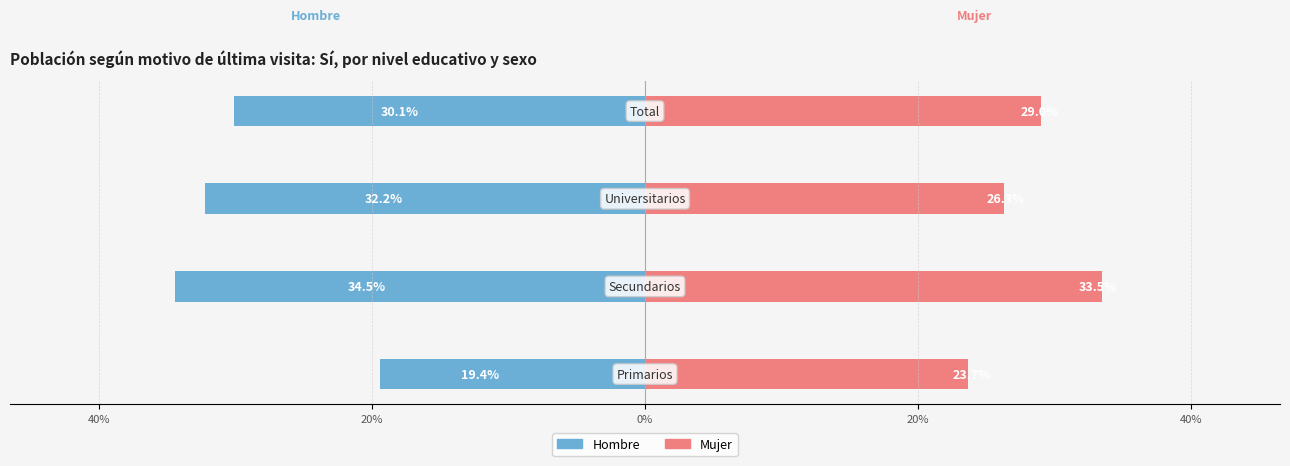

At how many categories does at least one series exceed 0?

4